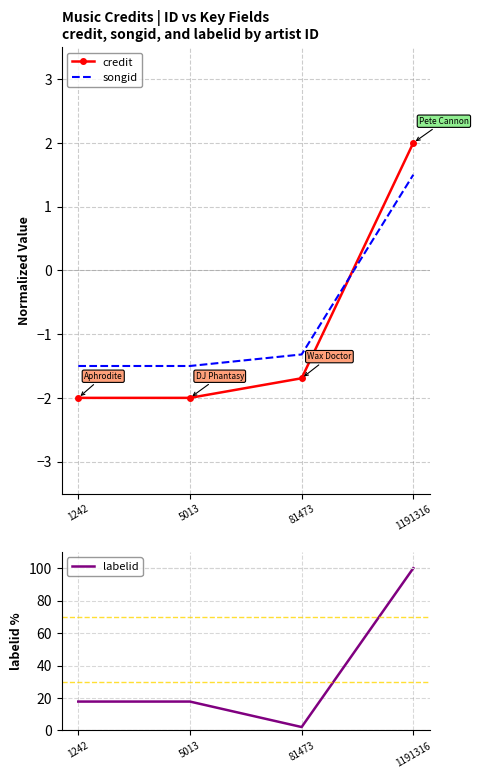

True or false: credit and labelid cross at least once.

False